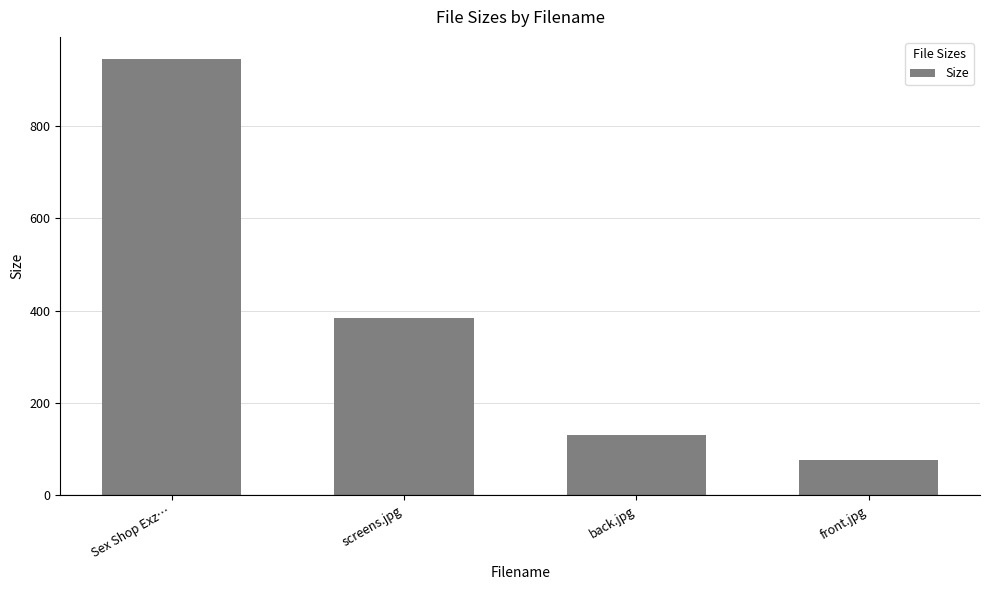

Count the number of data series in this chart.

1